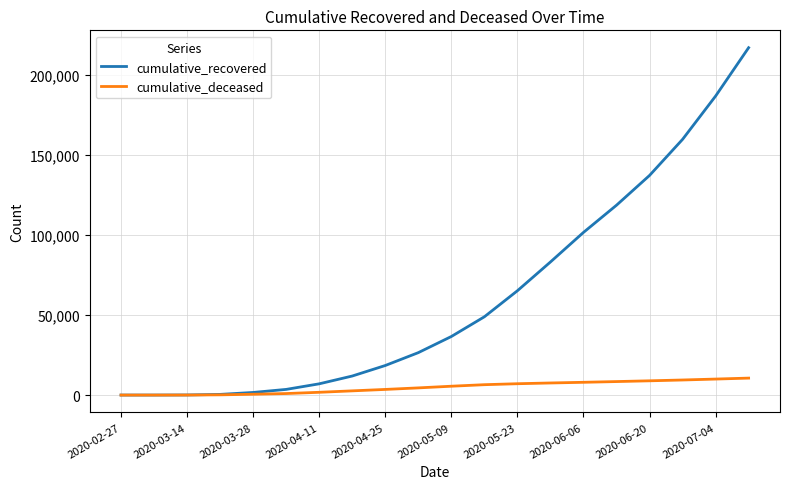

What is the difference between the maximum and second lowest values in the cumulative_deceased series?

10589